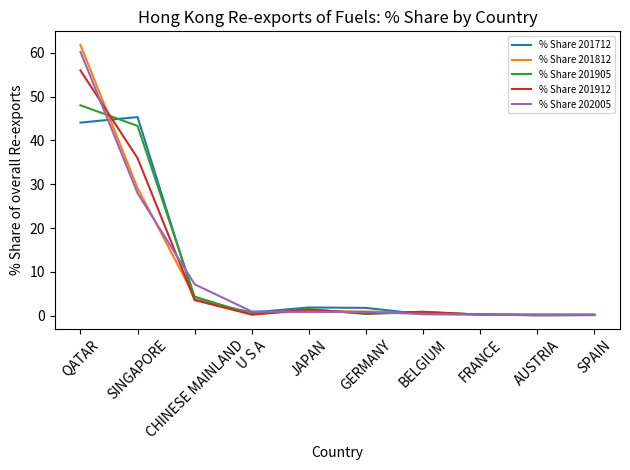

What is the spread (max minus min) of values at JAPAN?

1.0